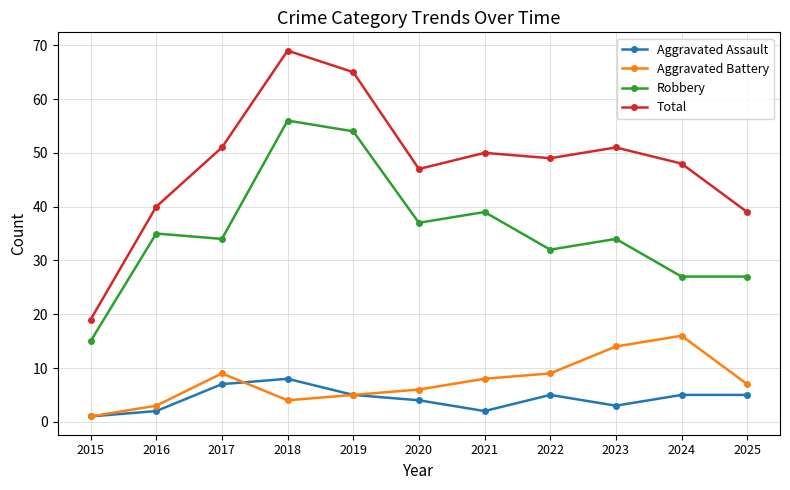

How many data points in Aggravated Battery are less than 7?

5